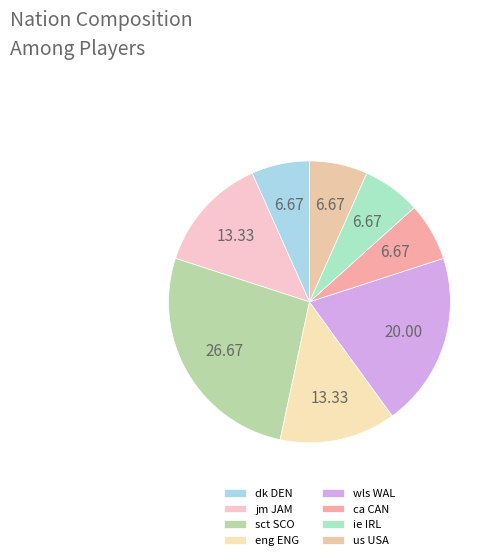

Is the sum of sct SCO and ie IRL greater than half?

No